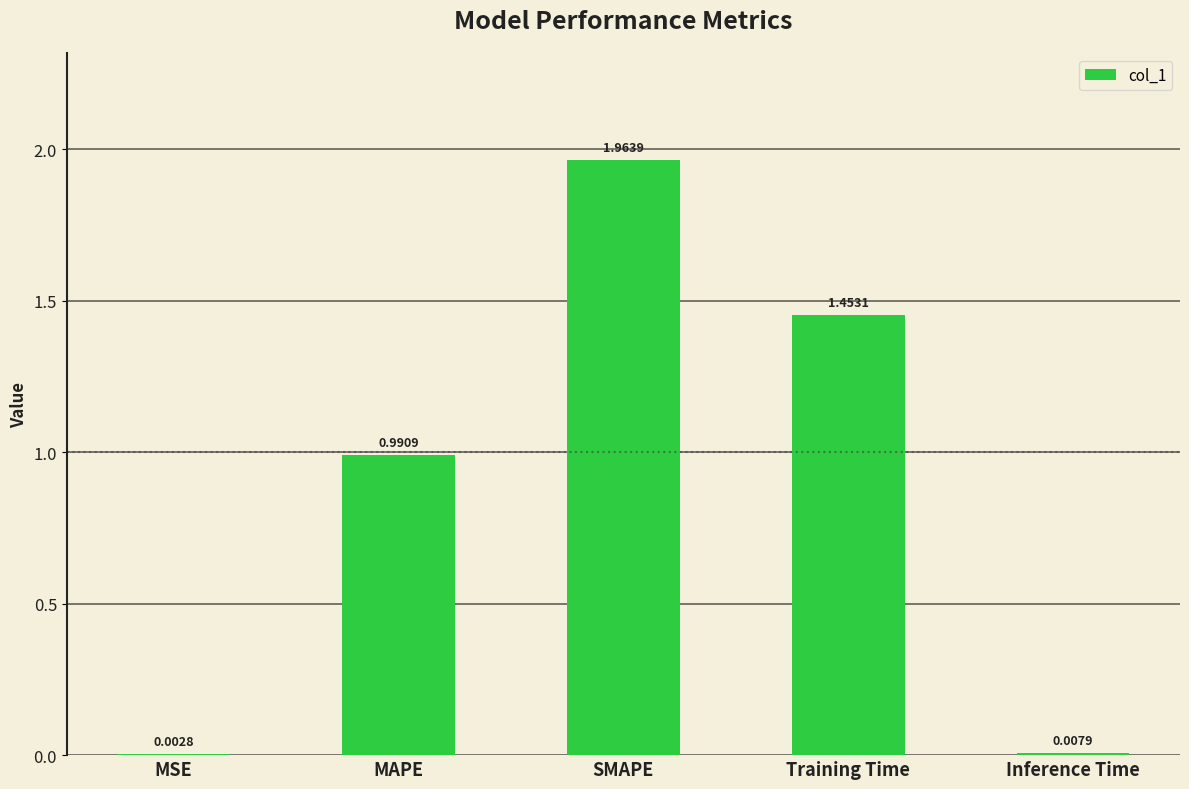

What is the change in value from SMAPE to Inference Time?

-2.0